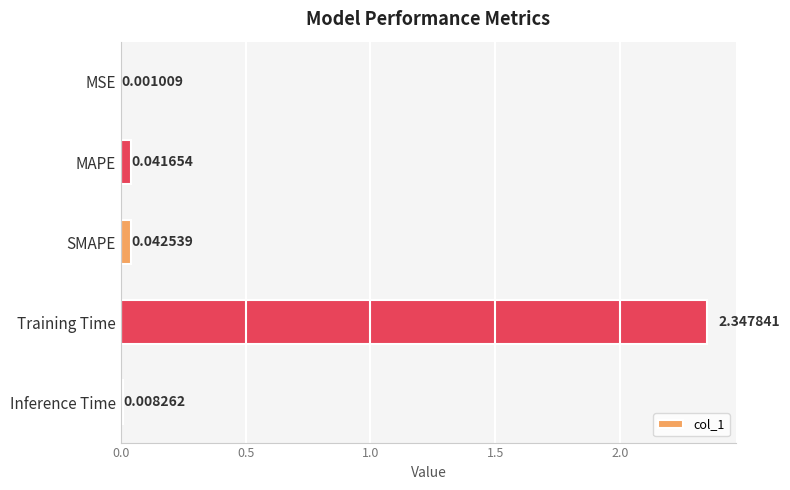

Which has a higher value, Training Time or MSE?

Training Time